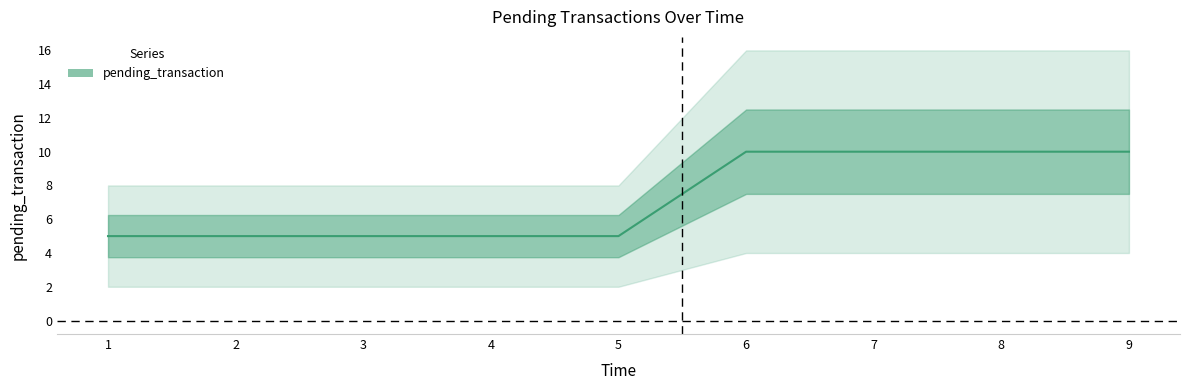

What is the value of the 4th point from the left?

5